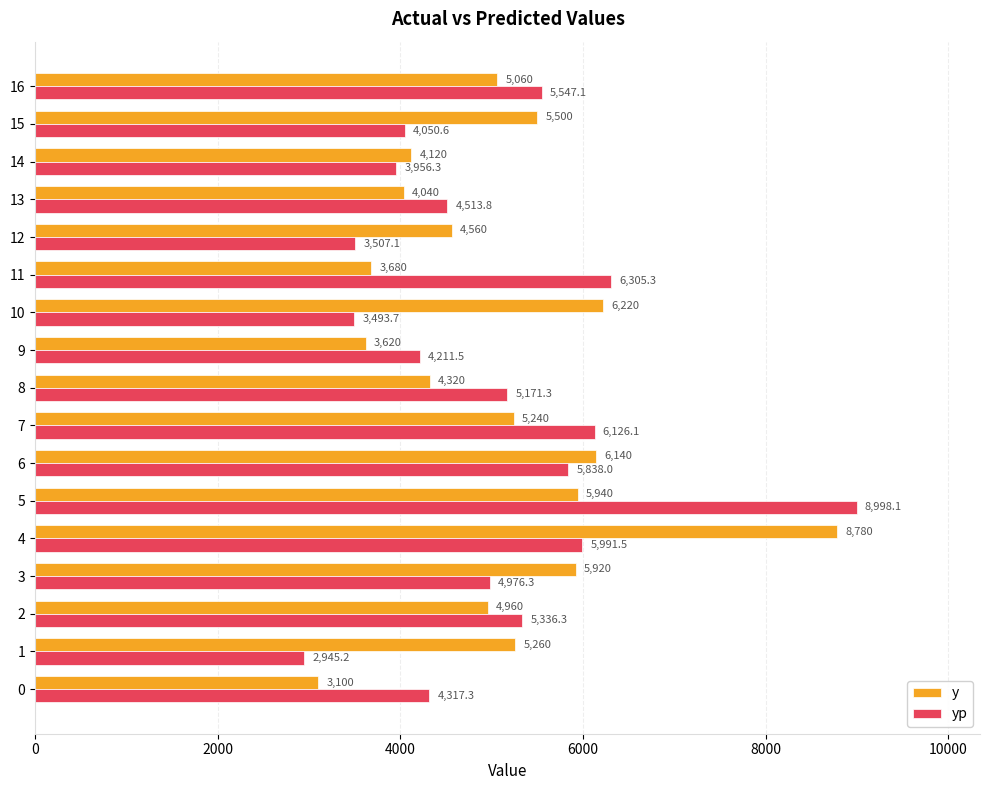

Read the y value at 7.

5240.0